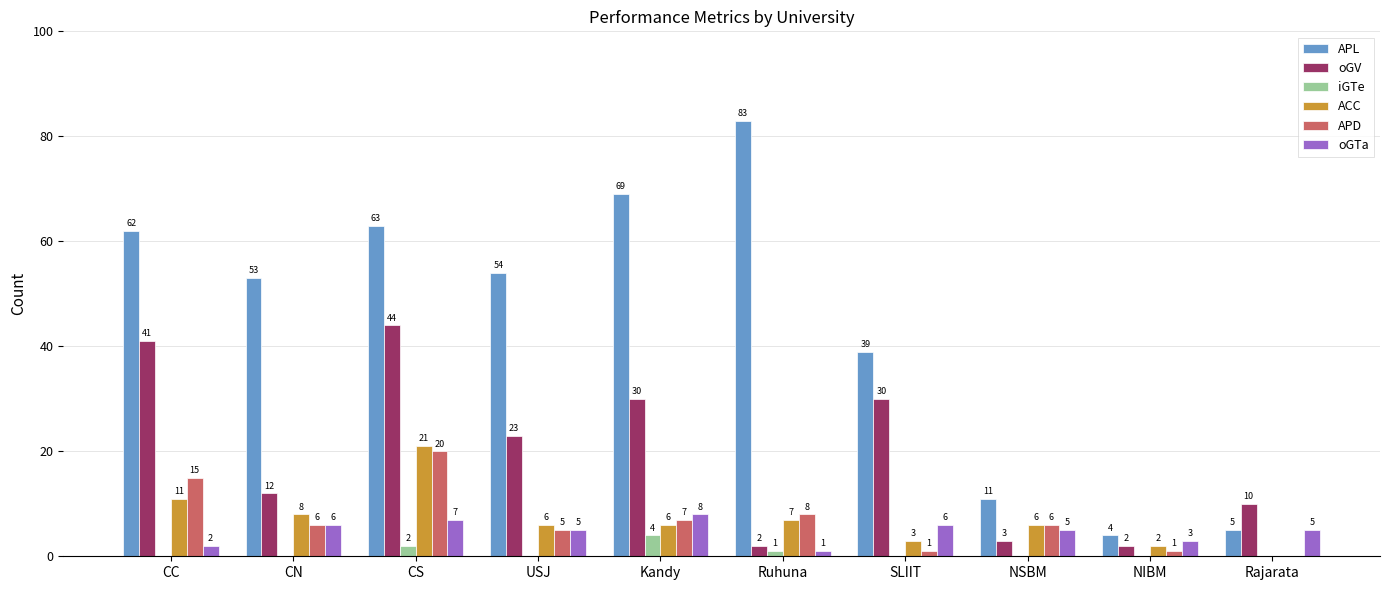

Reading left to right, extract all data points from this chart.

APL: CC=62	CN=53	CS=63	USJ=54	Kandy=69	Ruhuna=83	SLIIT=39	NSBM=11	NIBM=4	Rajarata=5
oGV: CC=41	CN=12	CS=44	USJ=23	Kandy=30	Ruhuna=2	SLIIT=30	NSBM=3	NIBM=2	Rajarata=10
iGTe: CC=0	CN=0	CS=2	USJ=0	Kandy=4	Ruhuna=1	SLIIT=0	NSBM=0	NIBM=0	Rajarata=0
ACC: CC=11	CN=8	CS=21	USJ=6	Kandy=6	Ruhuna=7	SLIIT=3	NSBM=6	NIBM=2	Rajarata=0
APD: CC=15	CN=6	CS=20	USJ=5	Kandy=7	Ruhuna=8	SLIIT=1	NSBM=6	NIBM=1	Rajarata=0
oGTa: CC=2	CN=6	CS=7	USJ=5	Kandy=8	Ruhuna=1	SLIIT=6	NSBM=5	NIBM=3	Rajarata=5